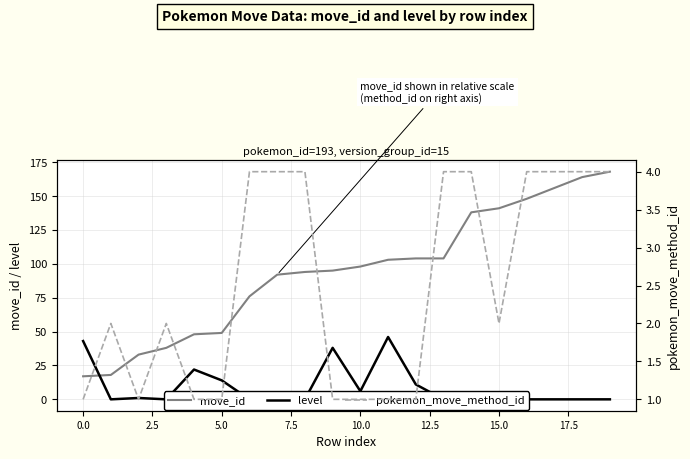

Which series has the largest range (max minus min)?

move_id